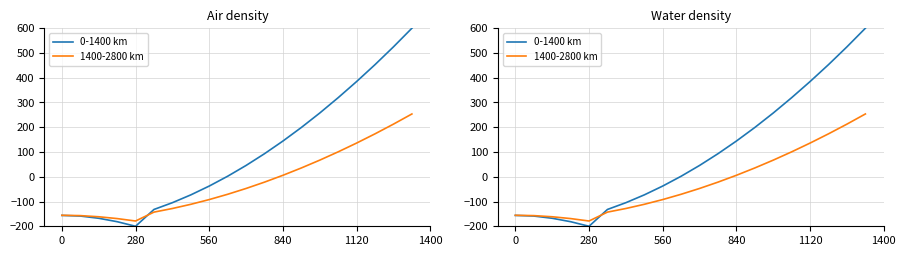

What are all the series names shown in the legend?

0-1400 km, 1400-2800 km